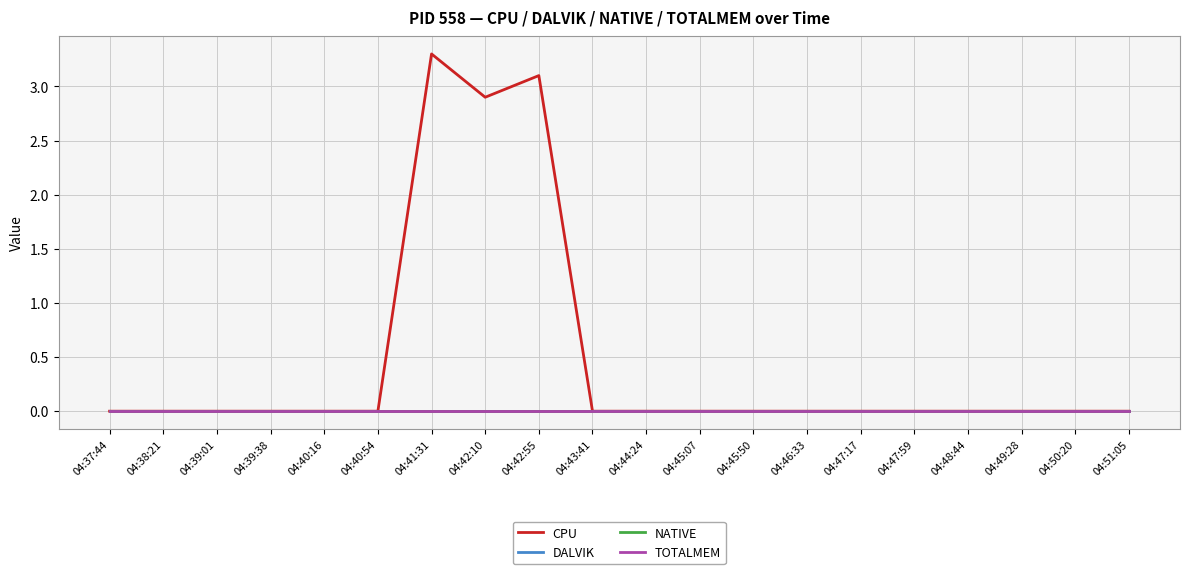

Is this an area chart (filled region under the line)?

No